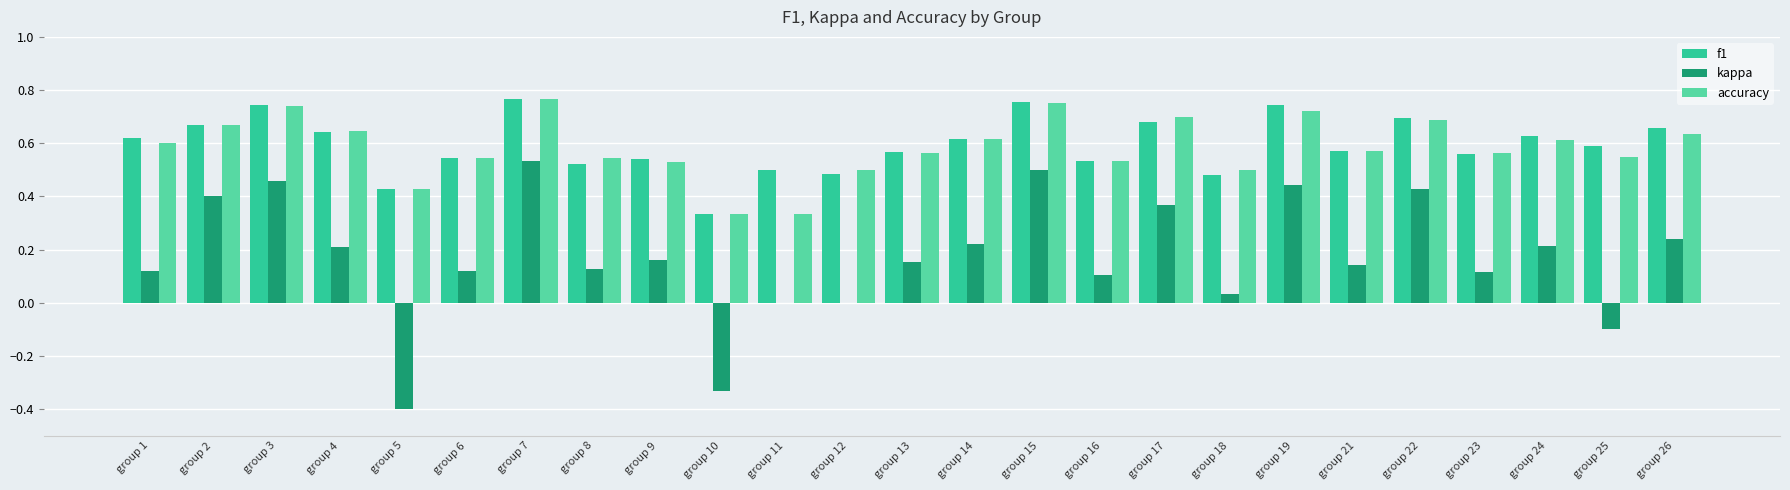

What is the sum of all accuracy values?

14.6